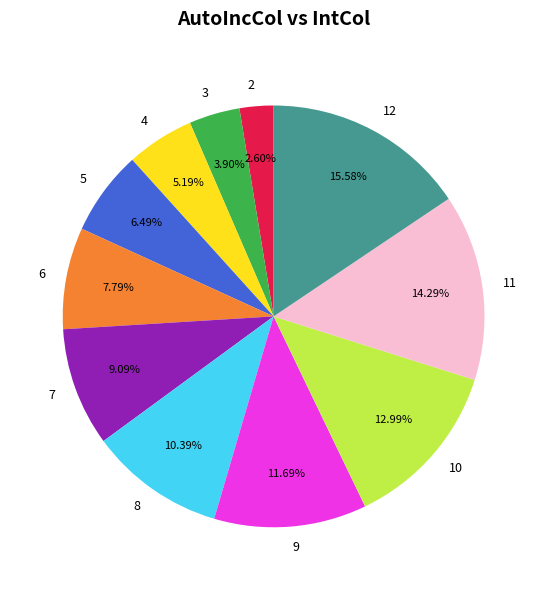

Which has a higher value, 3 or 2?

3